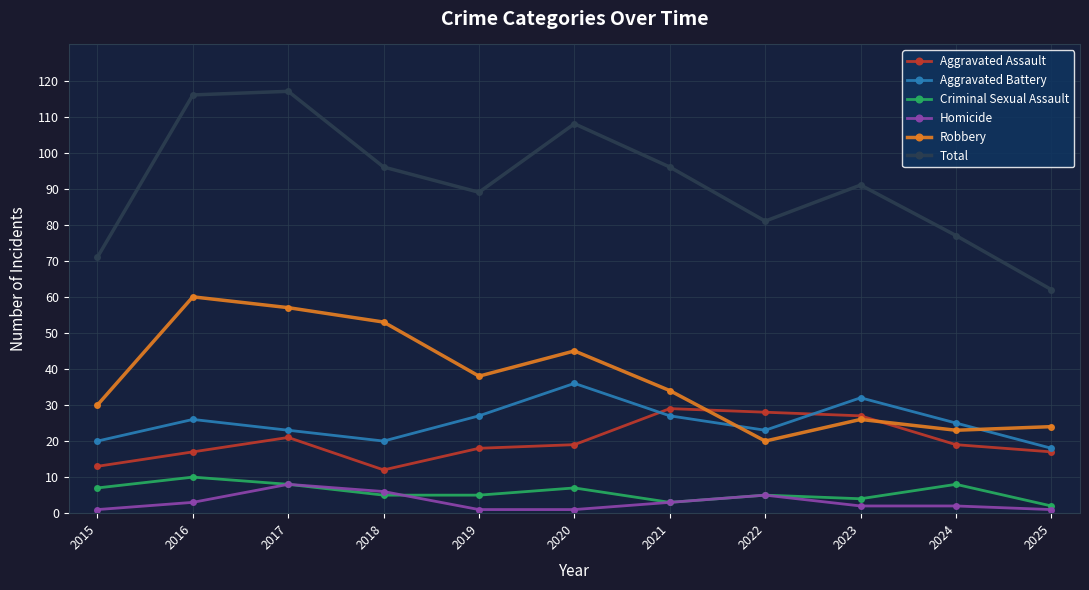

The Homicide series shows 6 at 2018. True or false?

True